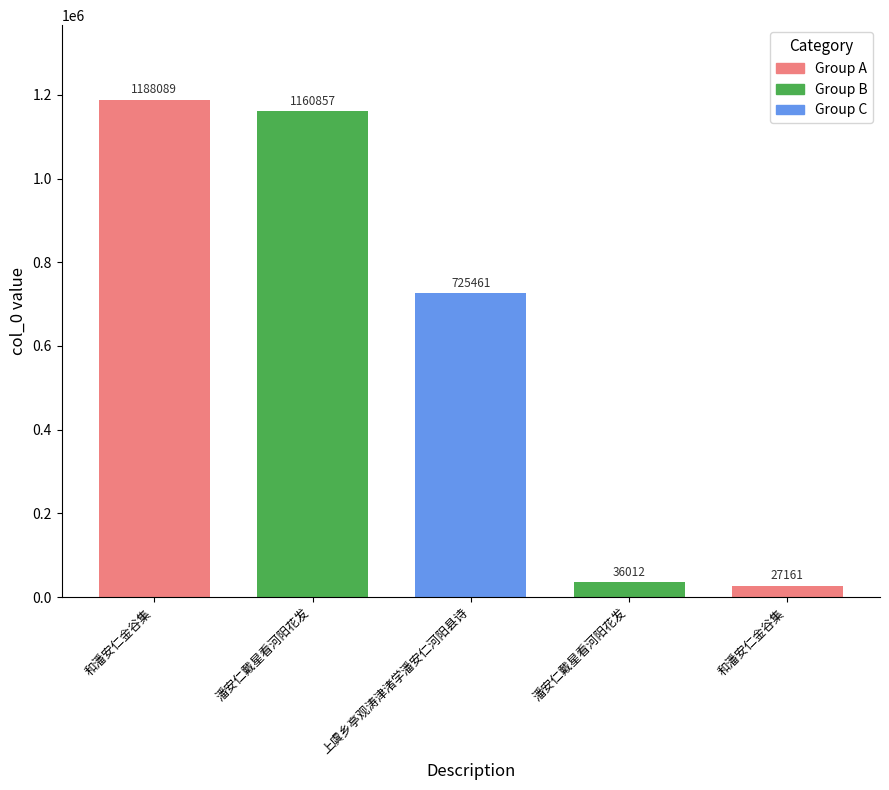

What is the sum of the values at 潘安仁戴星看河阳花发 and 和潘安仁金谷集?

63173